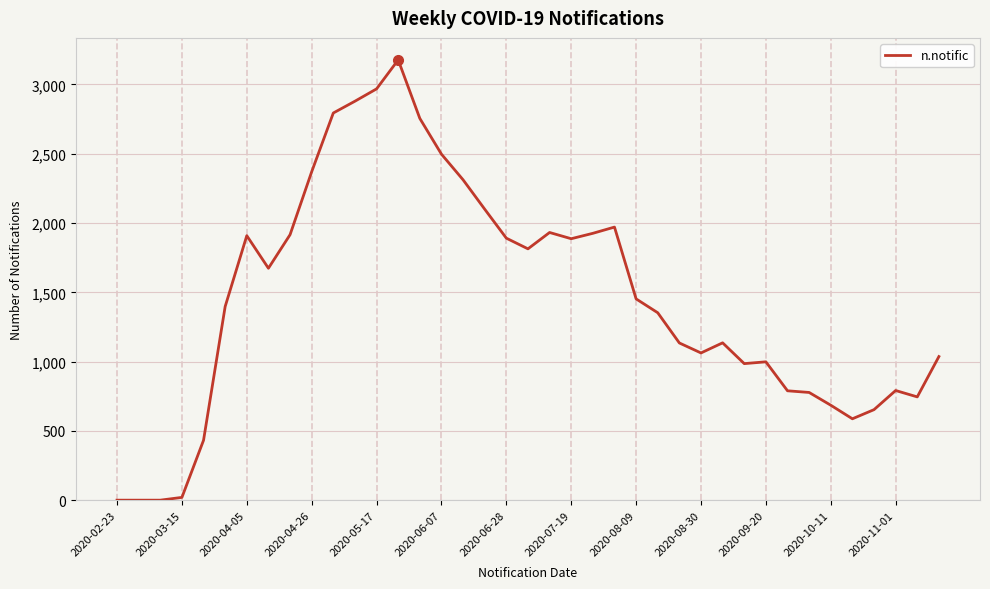

What is the greatest value displayed?

3177